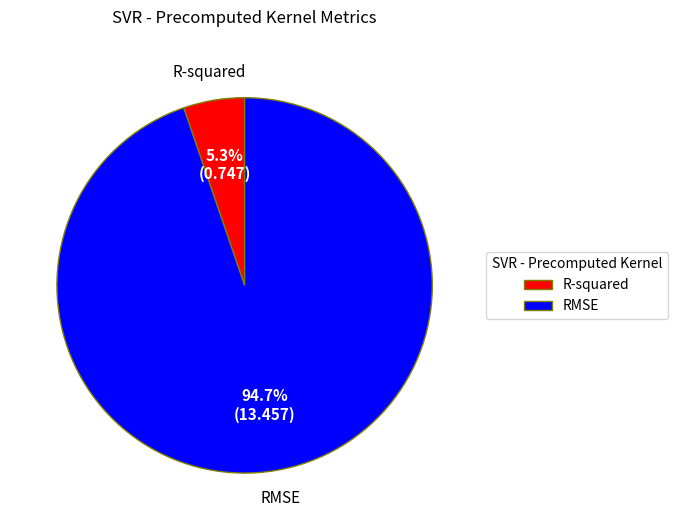

Combined, do R-squared and RMSE account for over 50%?

Yes